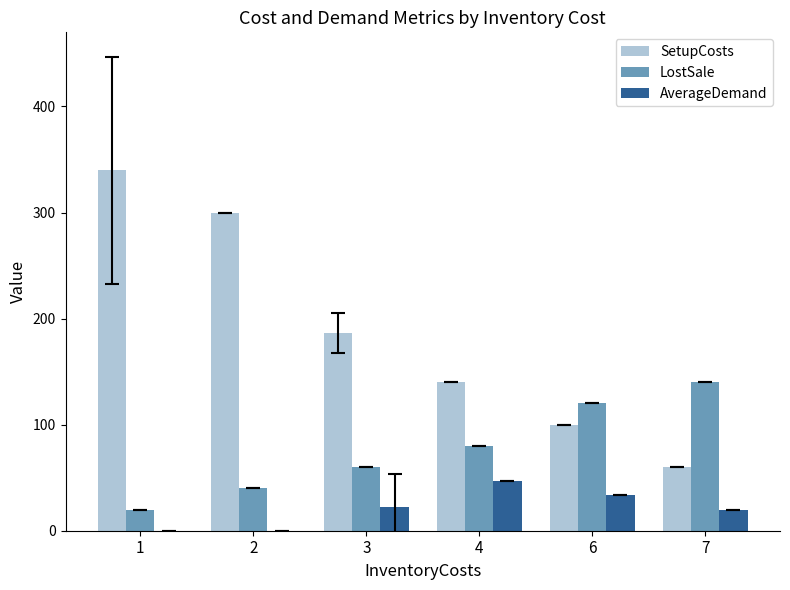

What is the greatest value displayed?

340.0